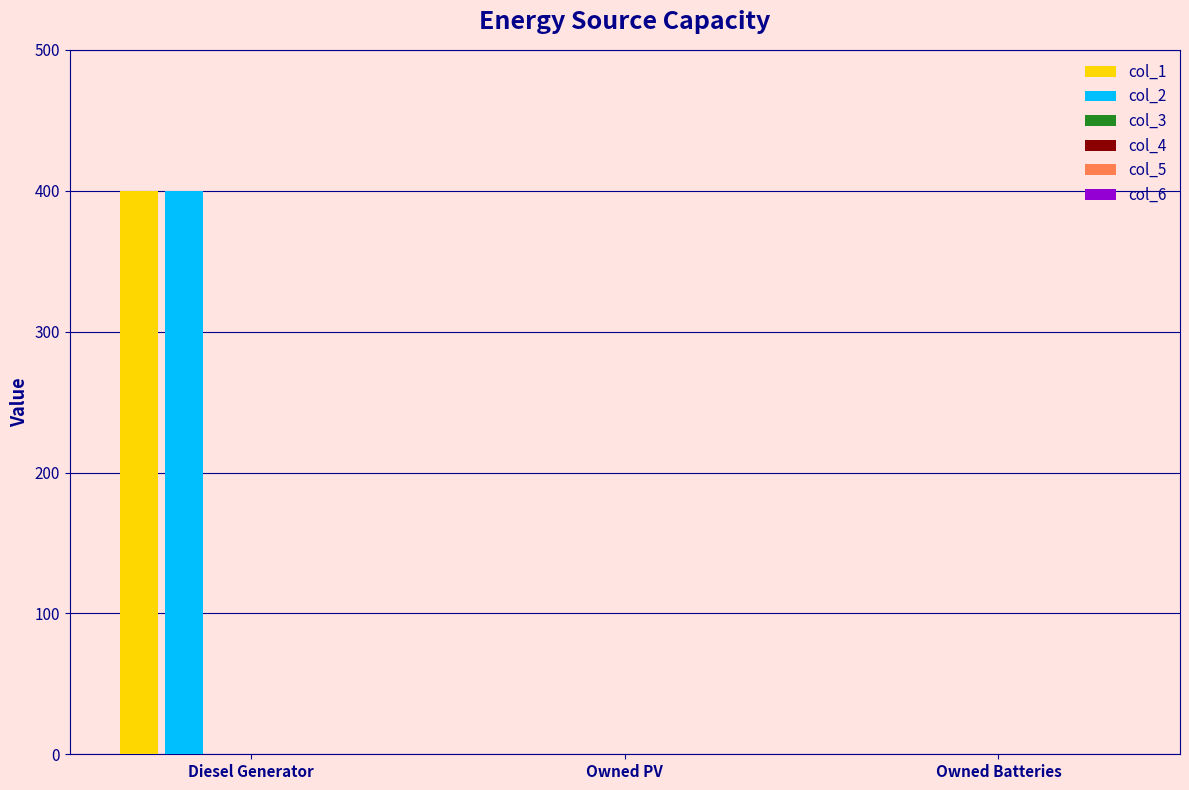

At which label does col_2 reach its peak?

Diesel Generator